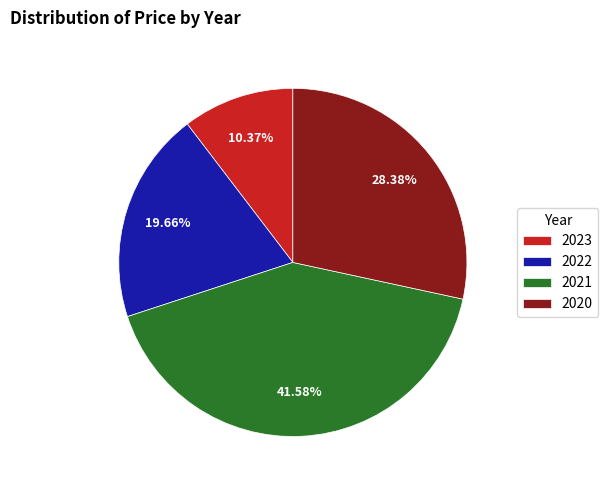

Combined, do 2021 and 2022 account for over 50%?

Yes